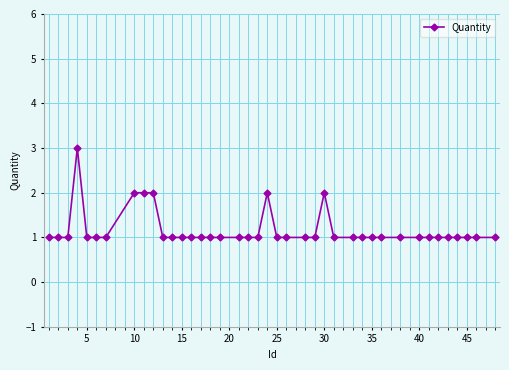

Does the chart have visible grid lines?

Yes